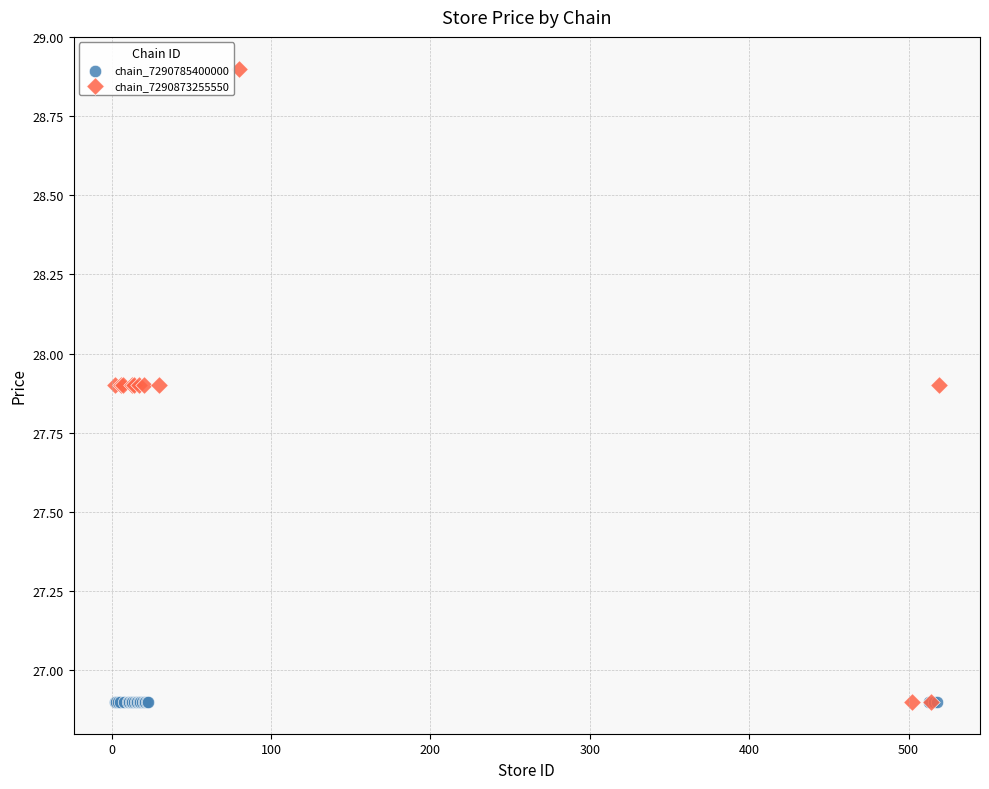

Which series contains the highest Y value?

chain_7290873255550